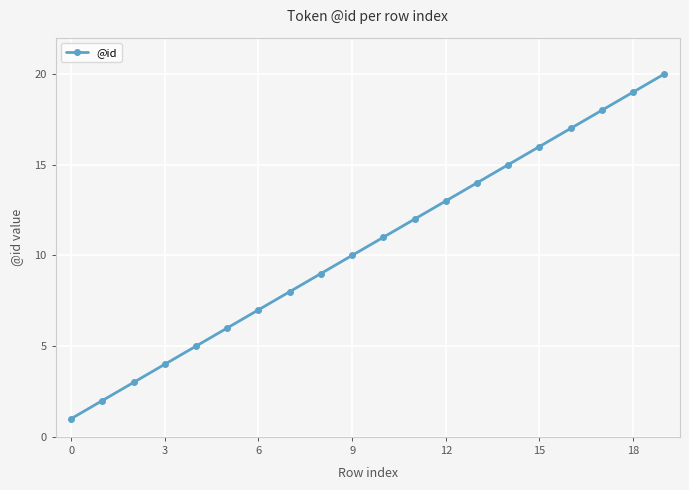

What is the difference between the maximum and second lowest values?

18